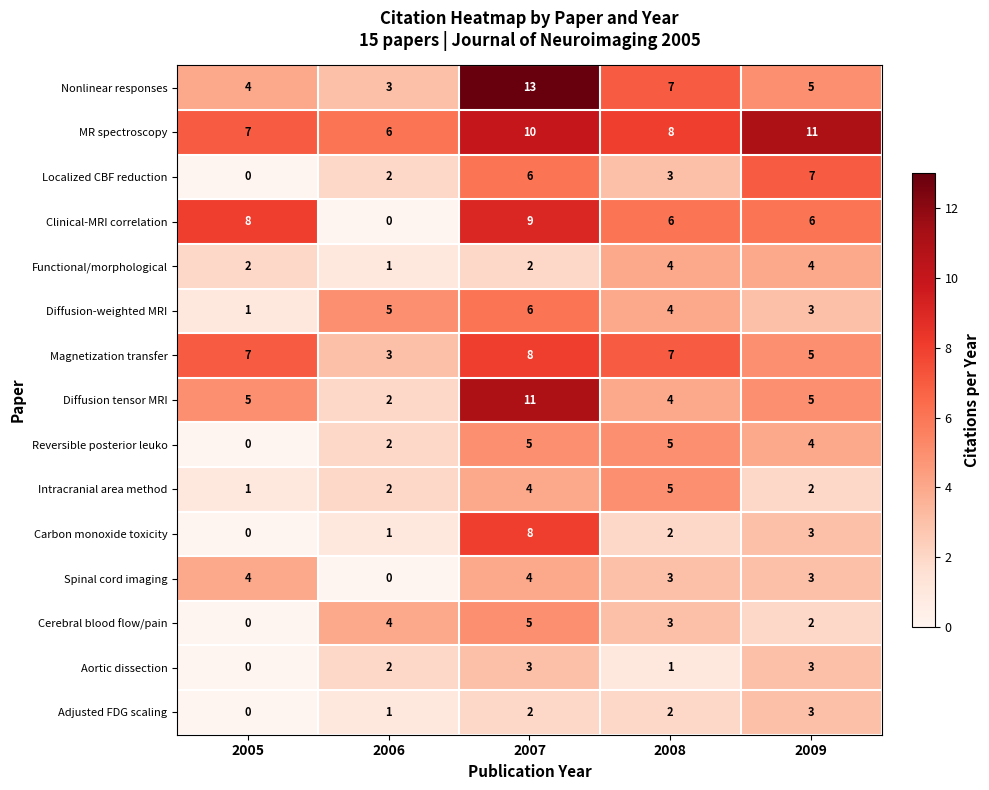

Which series has the widest spread of values?

Nonlinear responses